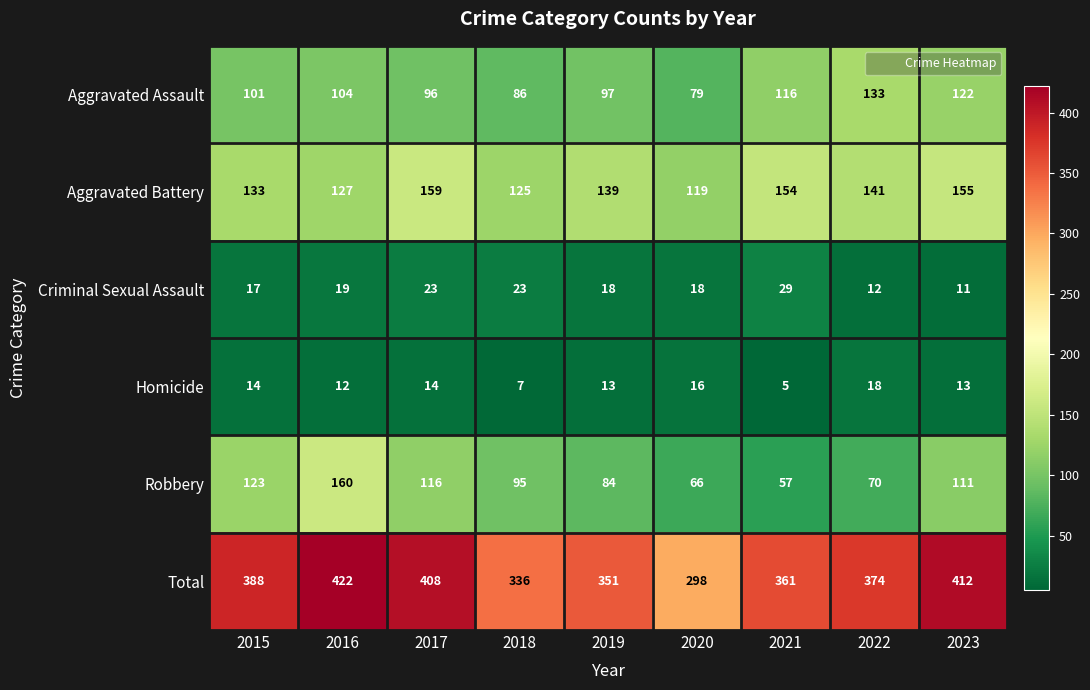

Which category has the lowest value in the Robbery series?

2021